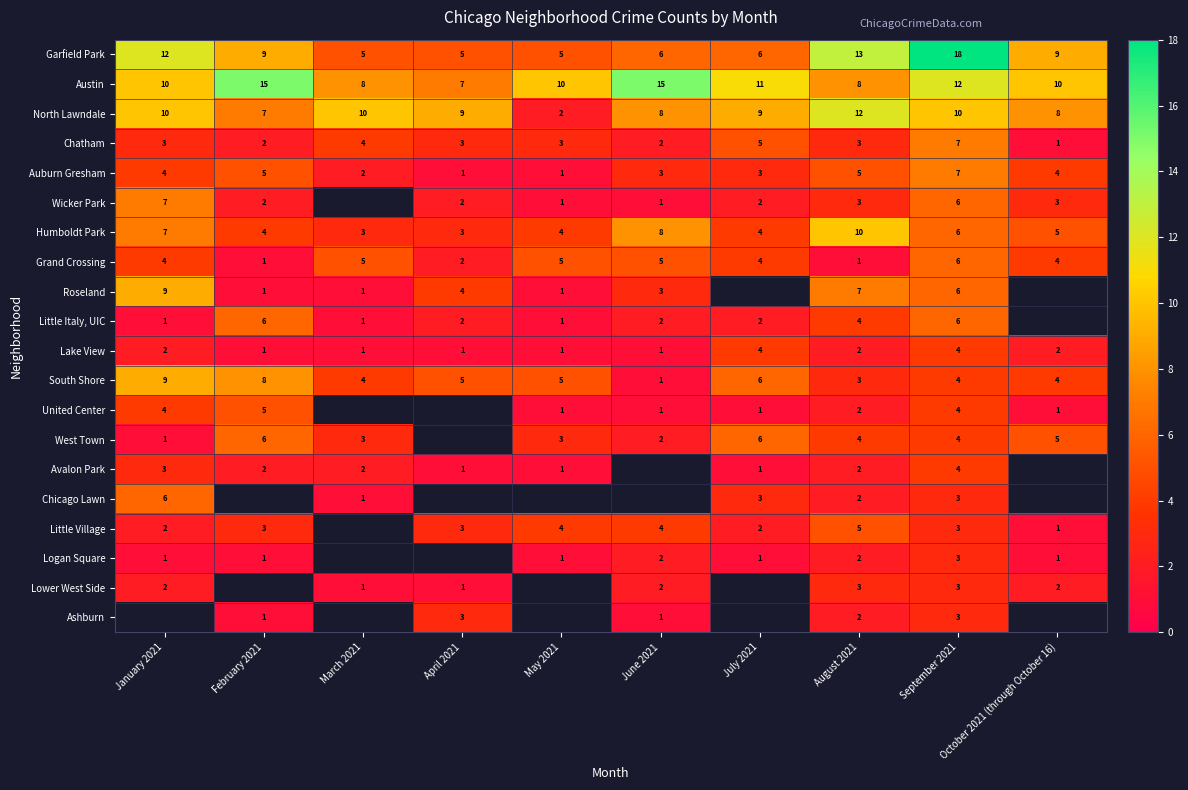

Count the North Lawndale values in the range 8 to 10.

7